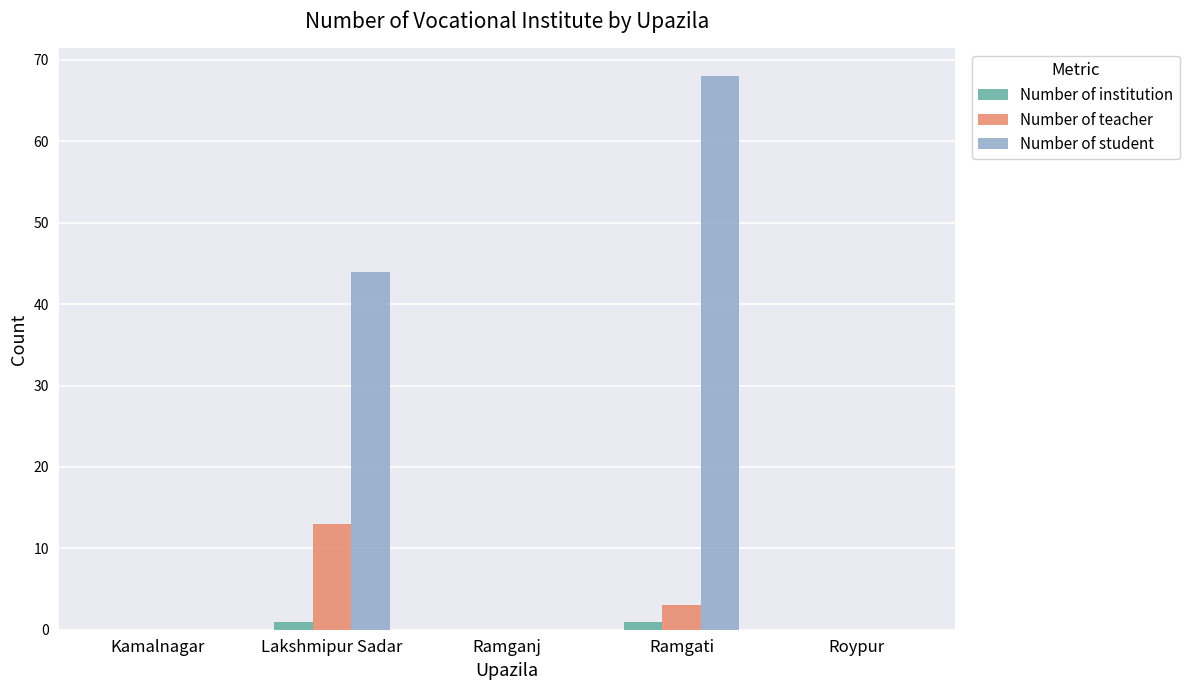

The Number of teacher series shows 0 at Kamalnagar. True or false?

True